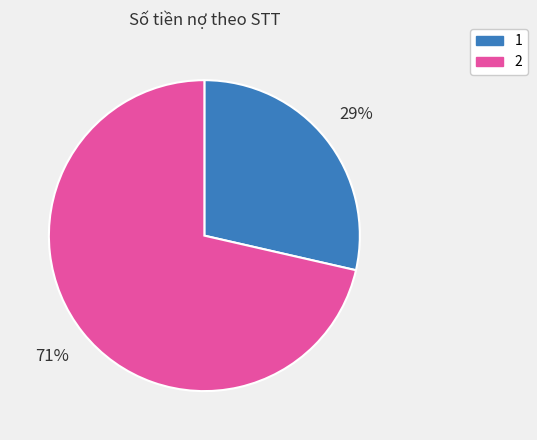

To the nearest percent, what is the combined percentage of 2 and 1?

100%